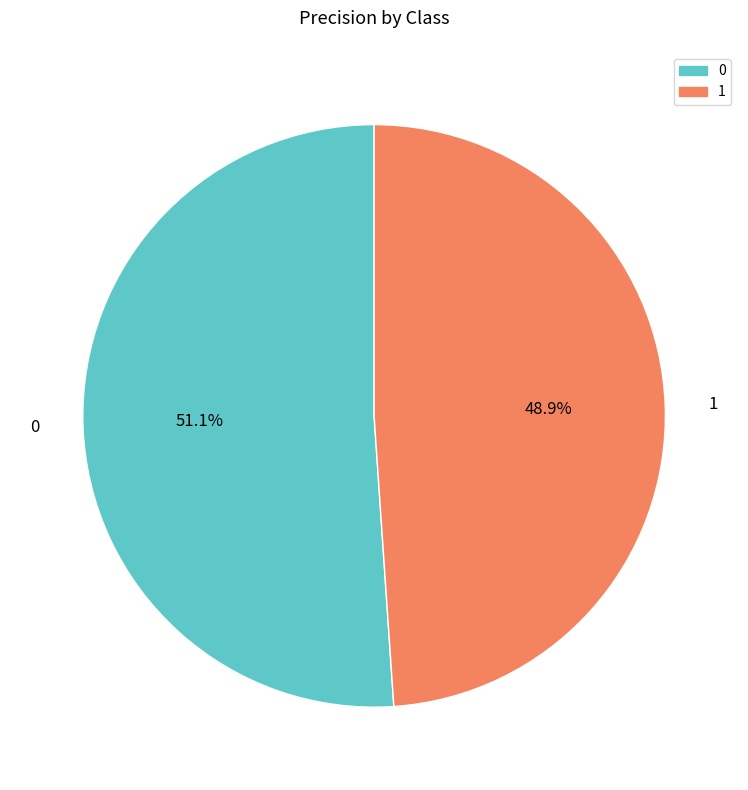

Does 1 account for over 50% of the chart?

No